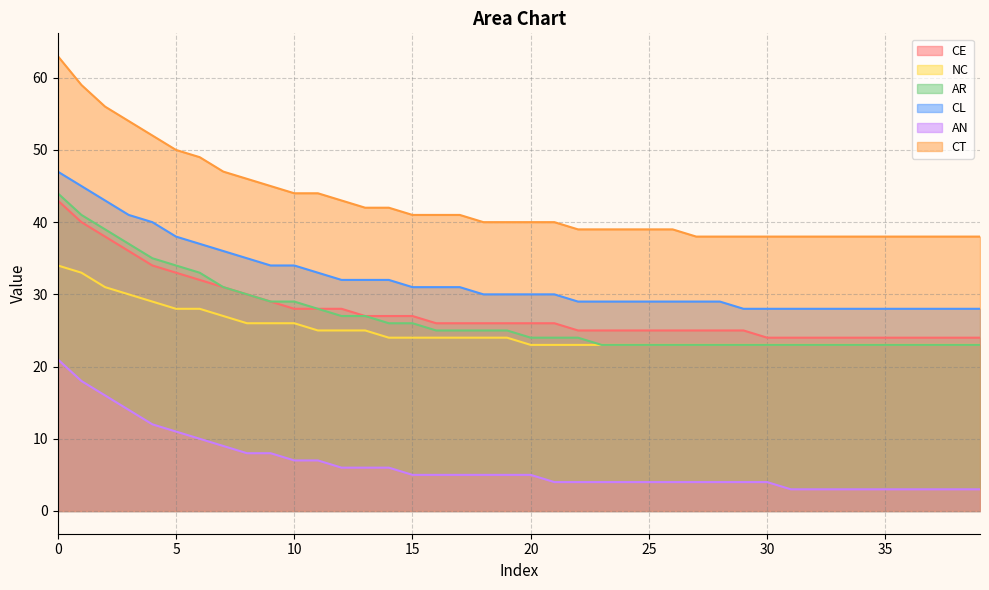

Which series has the largest range (max minus min)?

CT